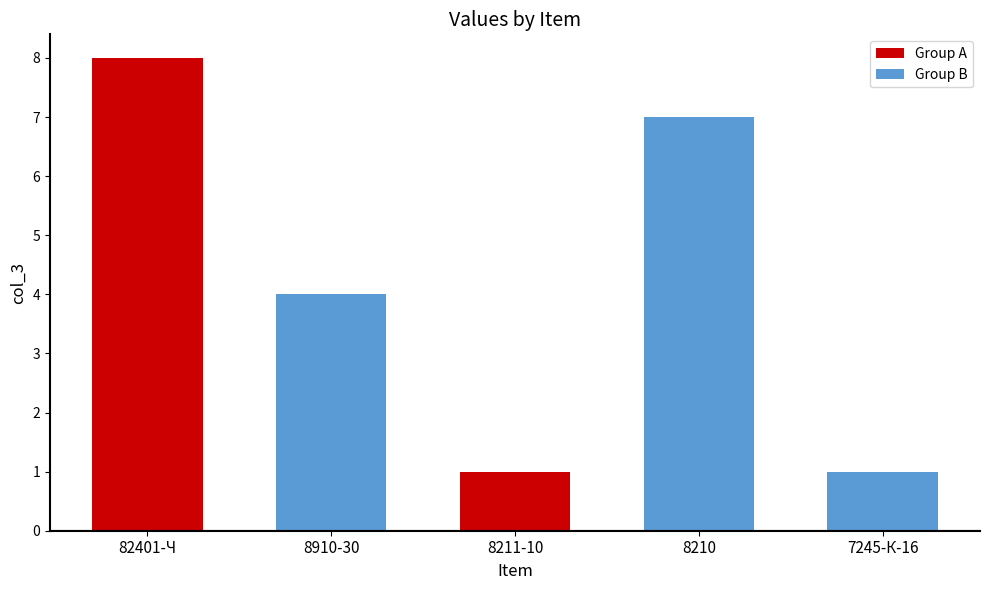

At which label does the data first exceed 4?

82401-Ч